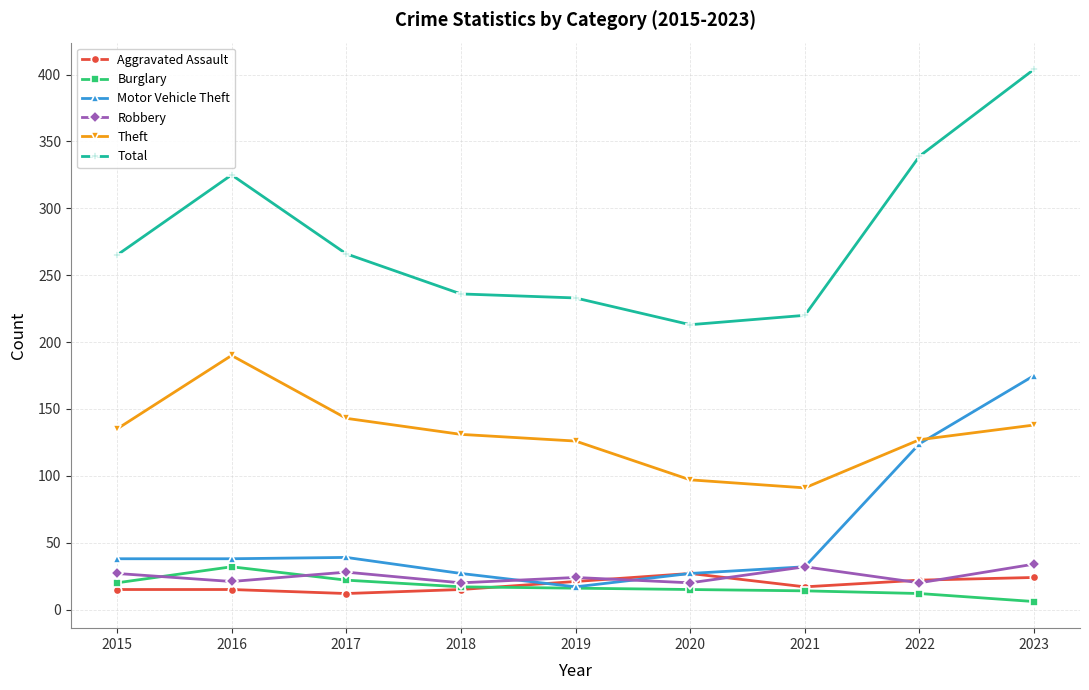

The value of Motor Vehicle Theft at 2020 is 48. True or false?

False